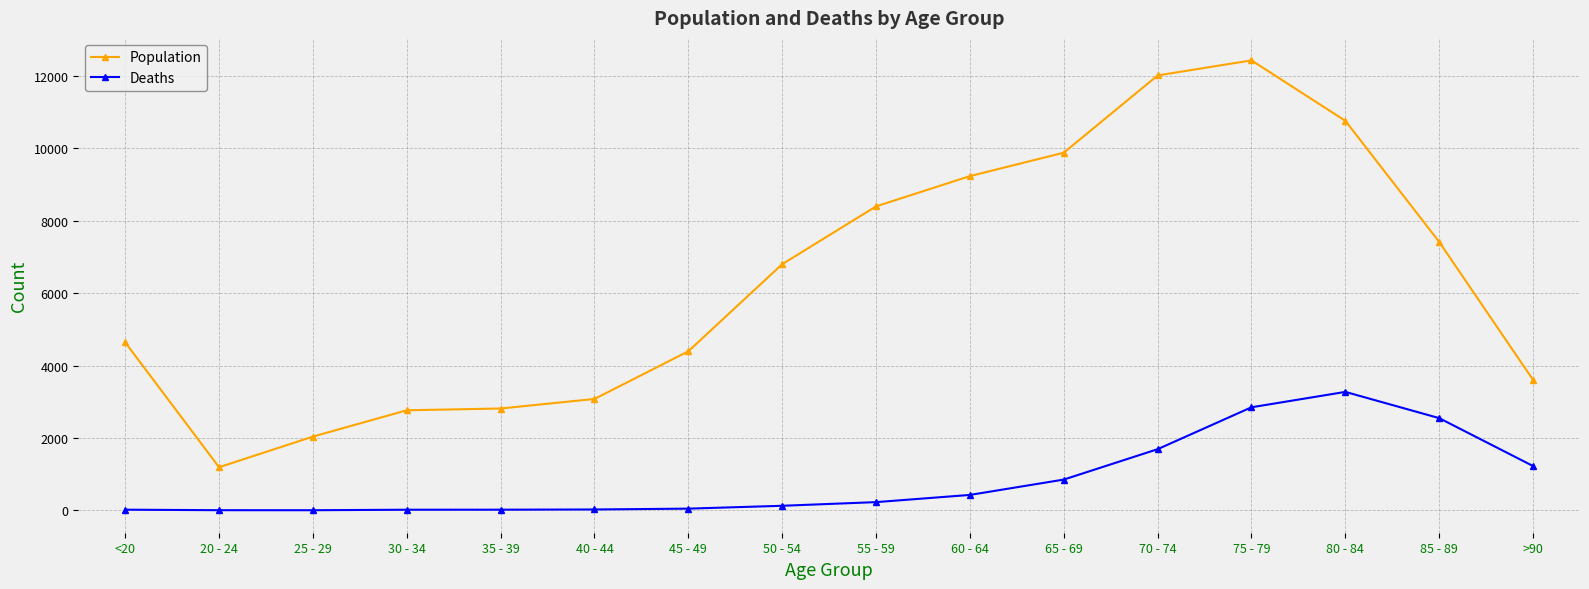

Is it true that Deaths equals 2548 at 85 - 89?

True